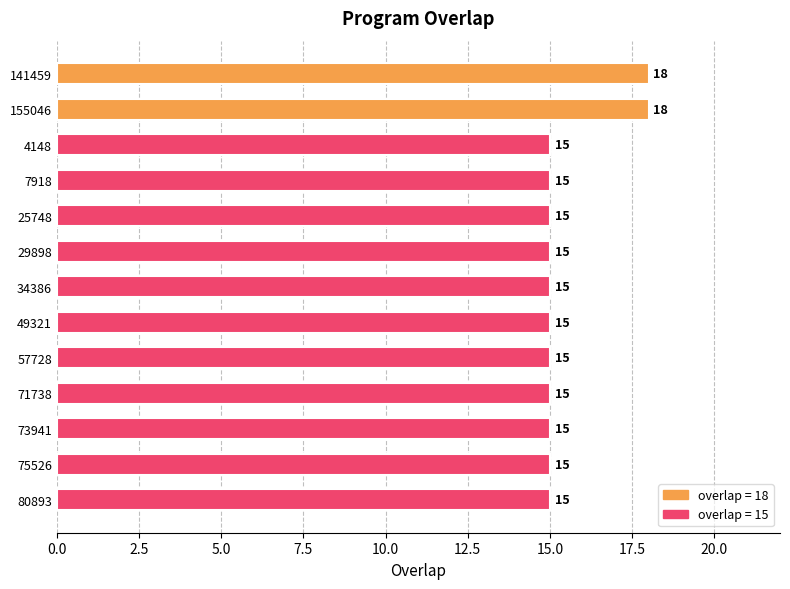

What is the sum of all values?

201